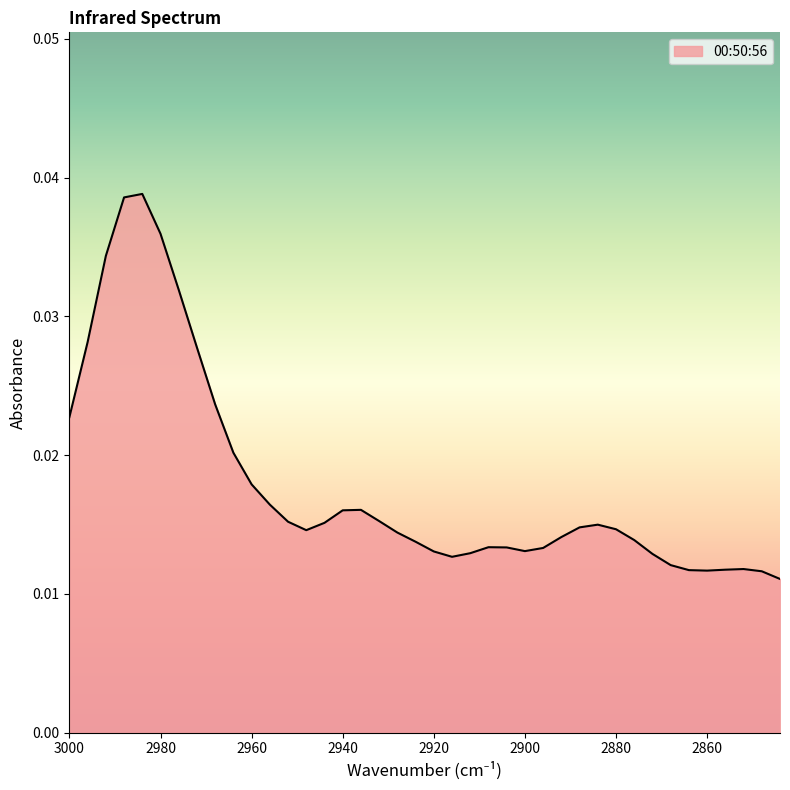

How many interior local peaks (higher than both neighbors) does the data have?

5